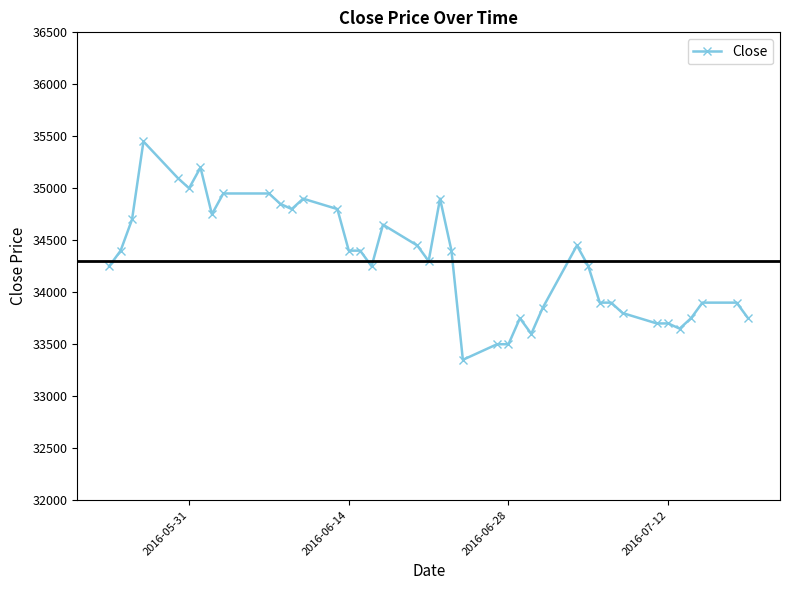

What is the minimum value shown in the chart?

33350